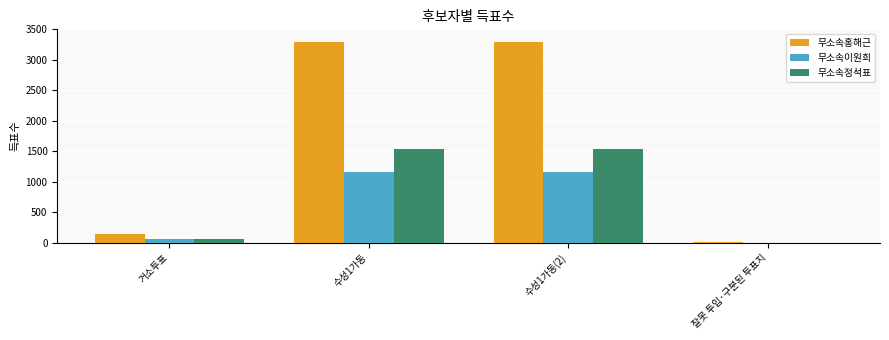

The 무소속이원희 series shows 0 at 잘못 투입·구분된 투표지. True or false?

True